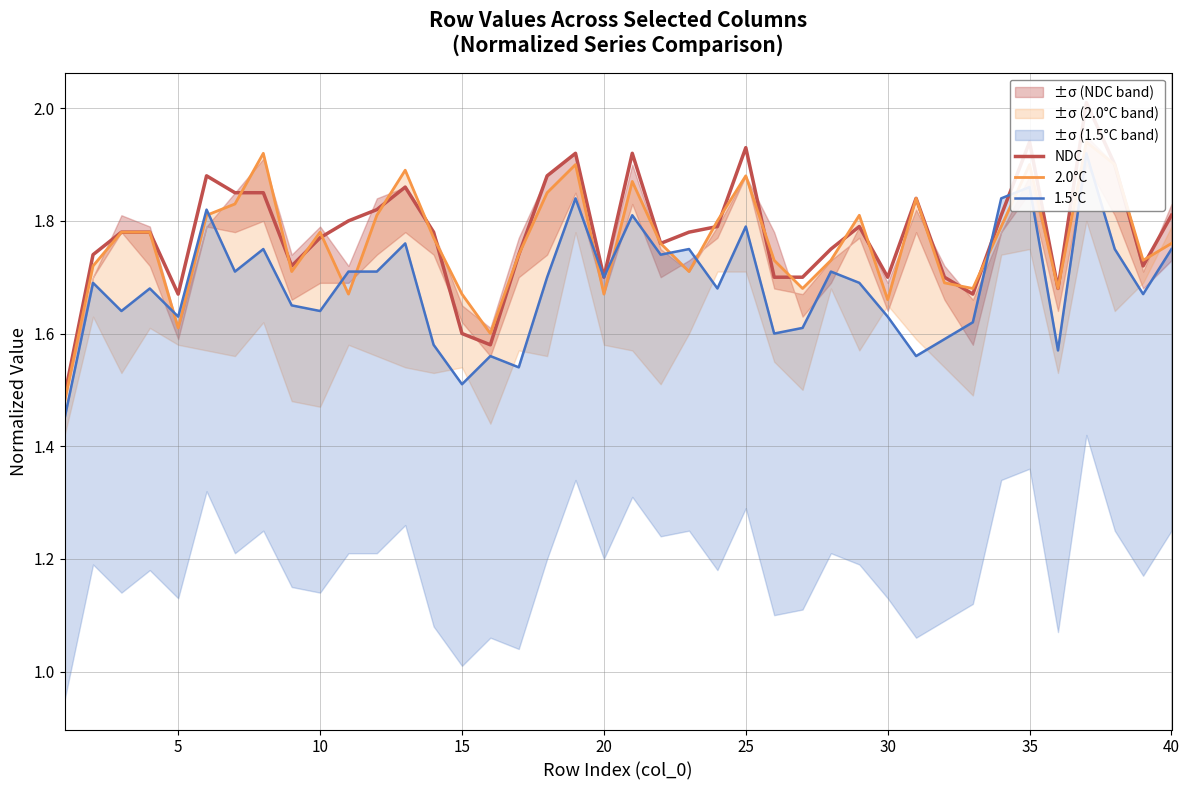

What is the maximum value for NDC?

2.0